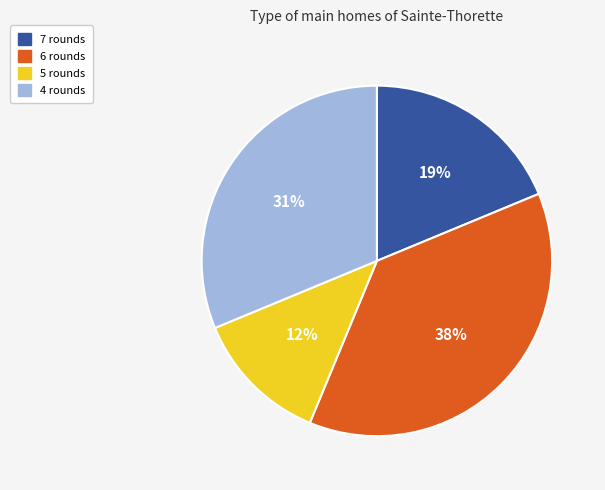

To the nearest percent, what is the average slice percentage?

25%